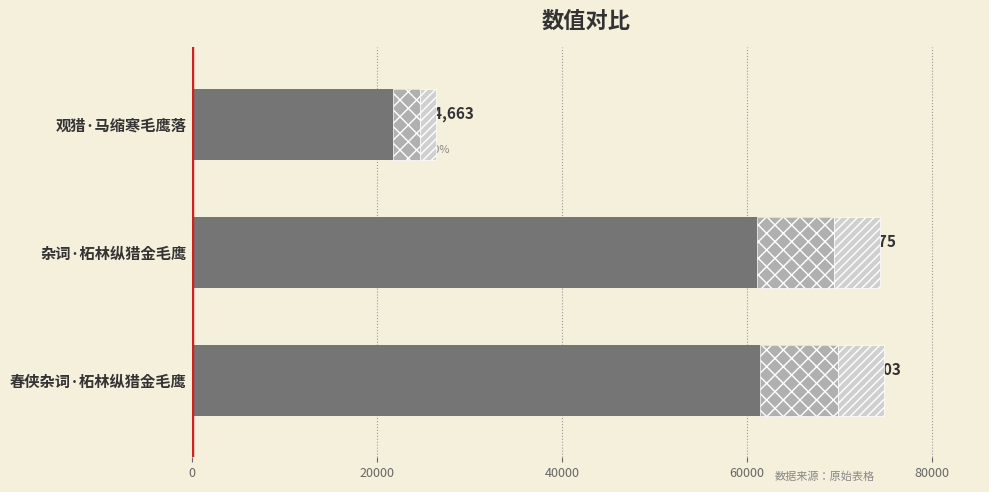

Reading left to right, transcribe all the data shown in this chart.

69803	69375	24663